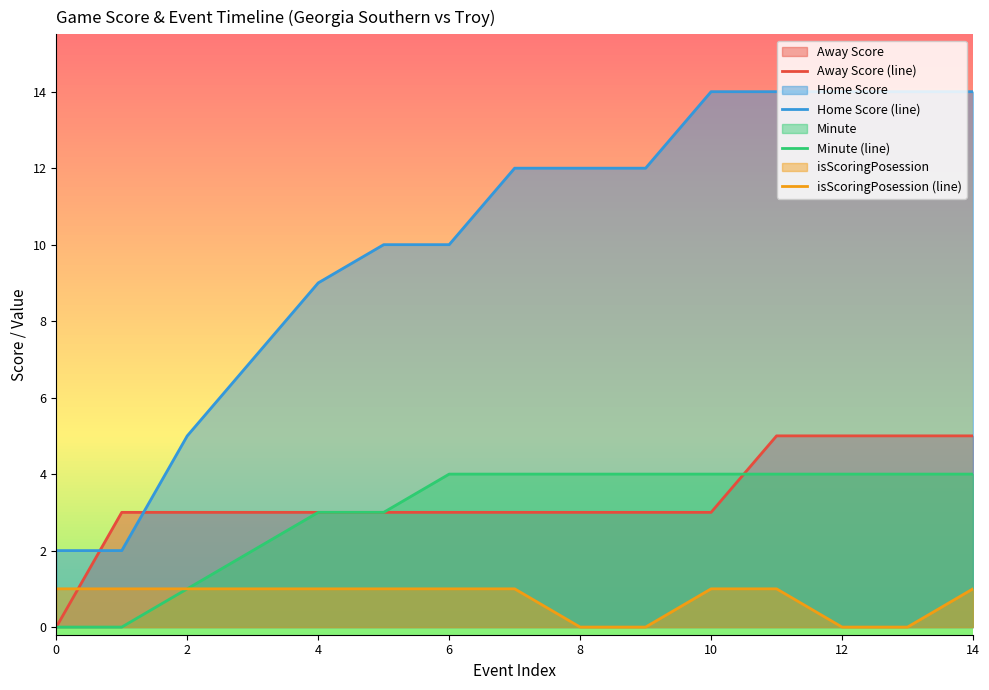

At how many categories does at least one series exceed 4?

13